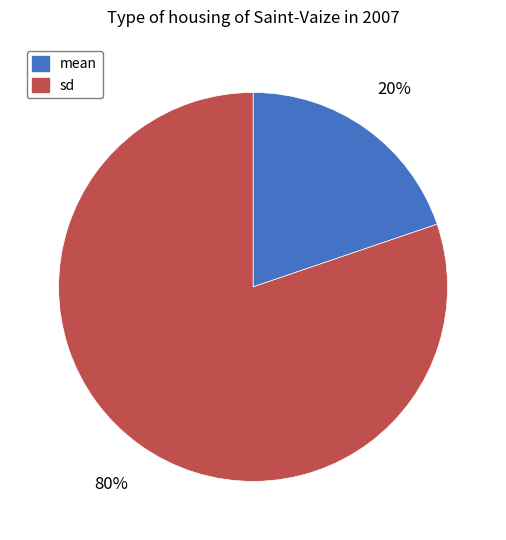

Which has a higher value, sd or mean?

sd